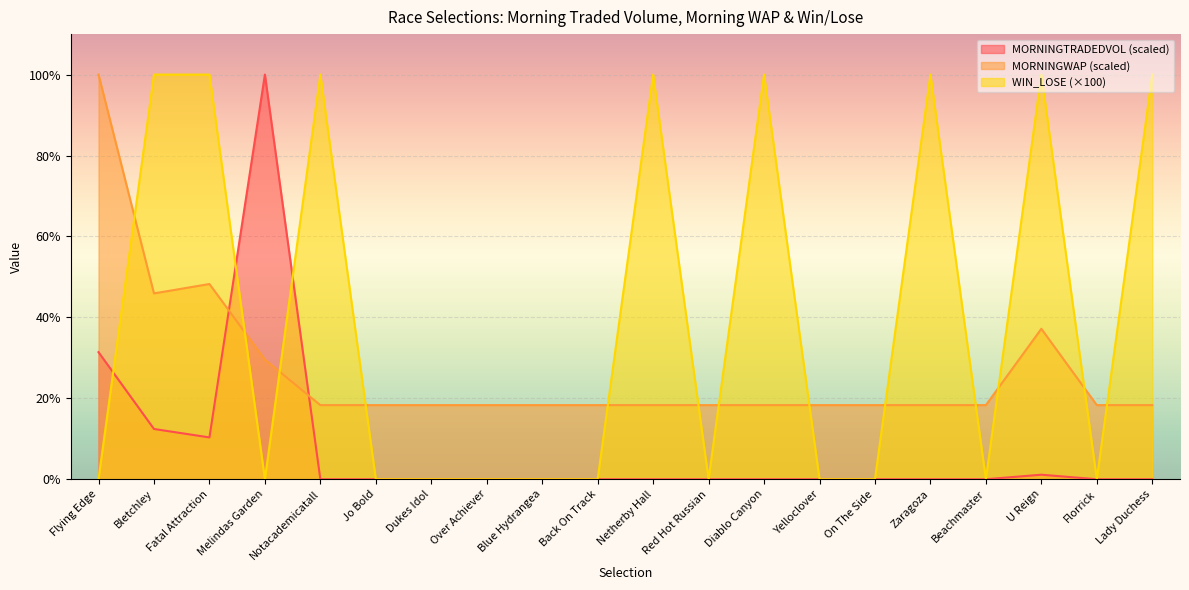

Reading left to right, transcribe all the data shown in this chart.

MORNINGTRADEDVOL: 31.4	12.4	10.3	100.0	0.0	0.0	0.0	0.0	0.0	0.0	0.0	0.0	0.0	0.0	0.0	0.0	0.0	1.1	0.0	0.0
MORNINGWAP: 100.0	45.9	48.2	29.6	18.3	18.3	18.3	18.3	18.3	18.3	18.3	18.3	18.3	18.3	18.3	18.3	18.3	37.2	18.3	18.3
WIN_LOSE: 0.0	100.0	100.0	0.0	100.0	0.0	0.0	0.0	0.0	0.0	100.0	0.0	100.0	0.0	0.0	100.0	0.0	100.0	0.0	100.0